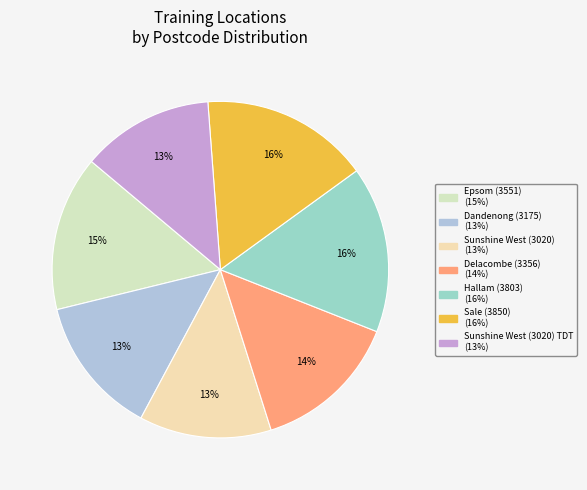

Is there any slice that represents more than half of the pie?

No